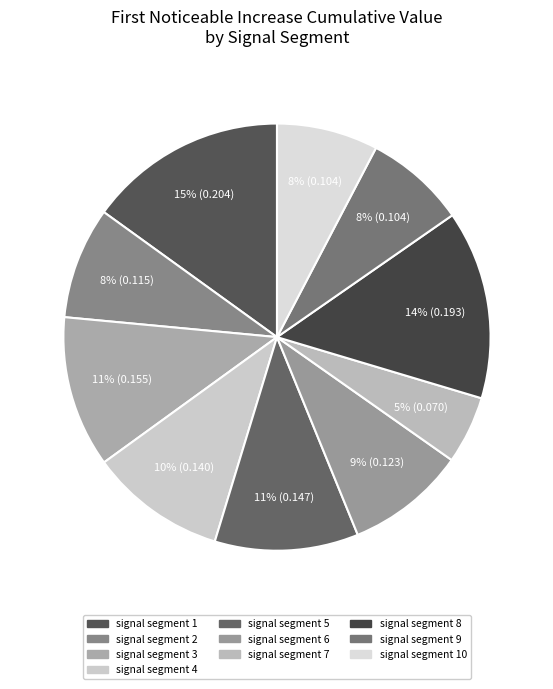

Is there a majority slice in this chart?

No